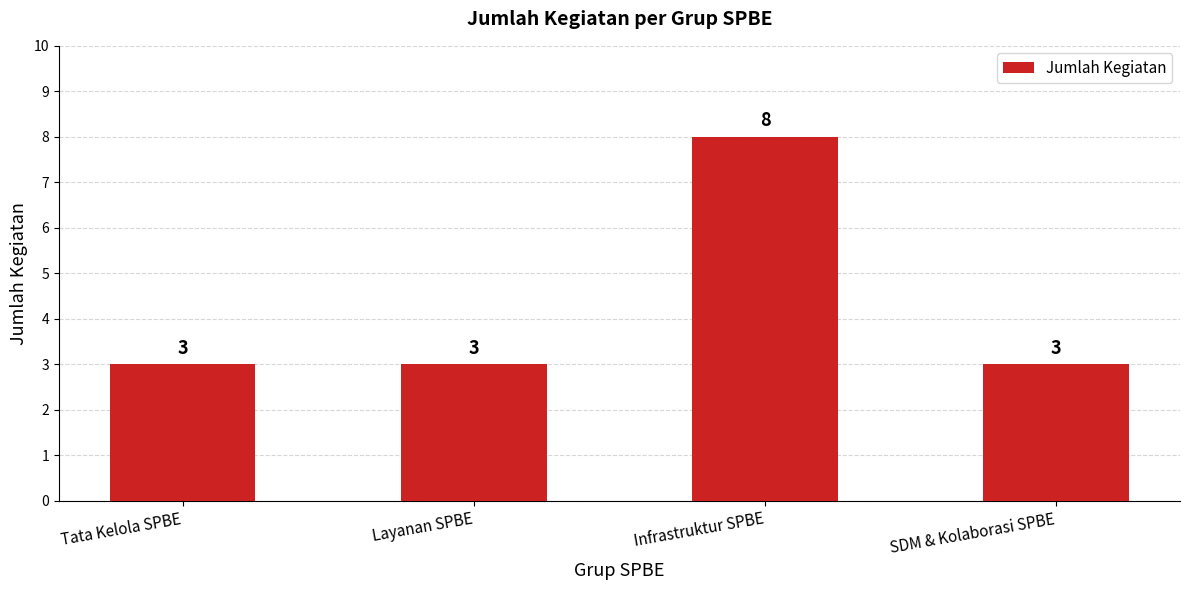

Reading right to left, what are all the values shown in this chart?

SDM & Kolaborasi SPBE=3	Infrastruktur SPBE=8	Layanan SPBE=3	Tata Kelola SPBE=3